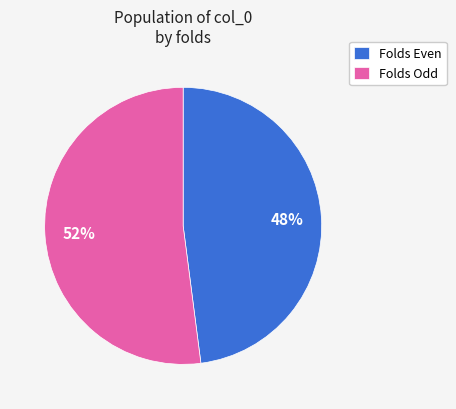

What percentage is the Folds Even slice, to the nearest percent?

48%